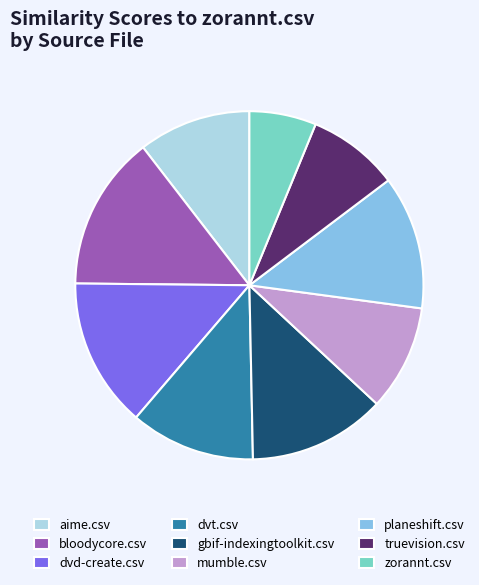

Is zorannt.csv the majority of the pie?

No